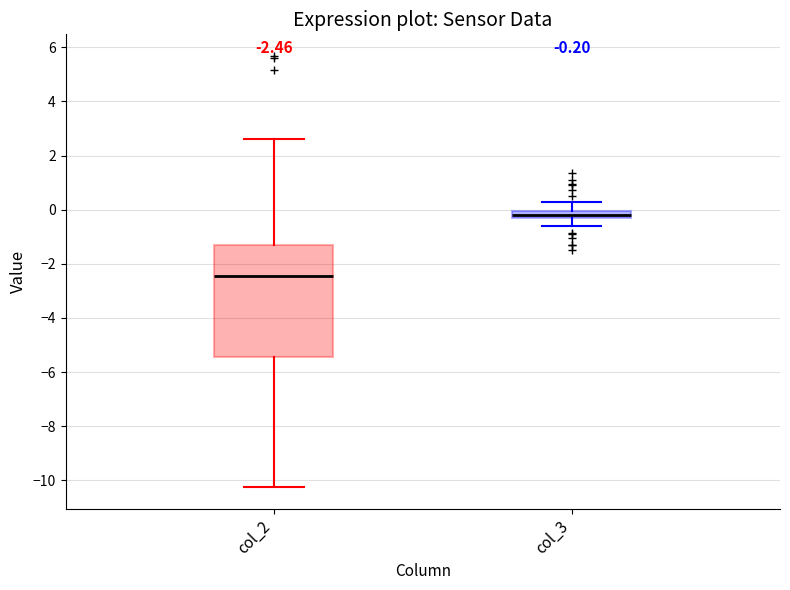

Comparing the boxes themselves (not the whiskers), which one is the tallest?

col_2